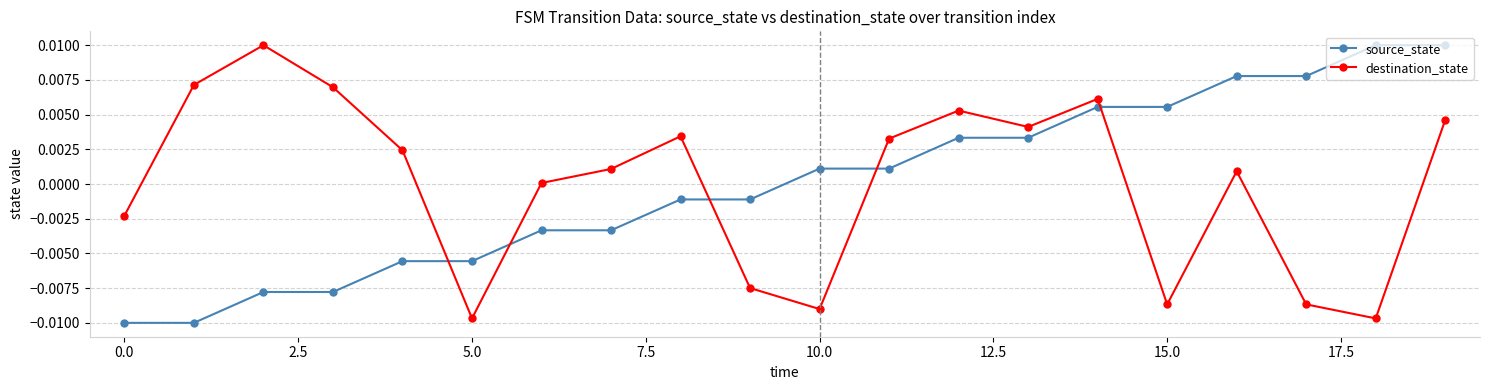

How many values in source_state are above zero?

10